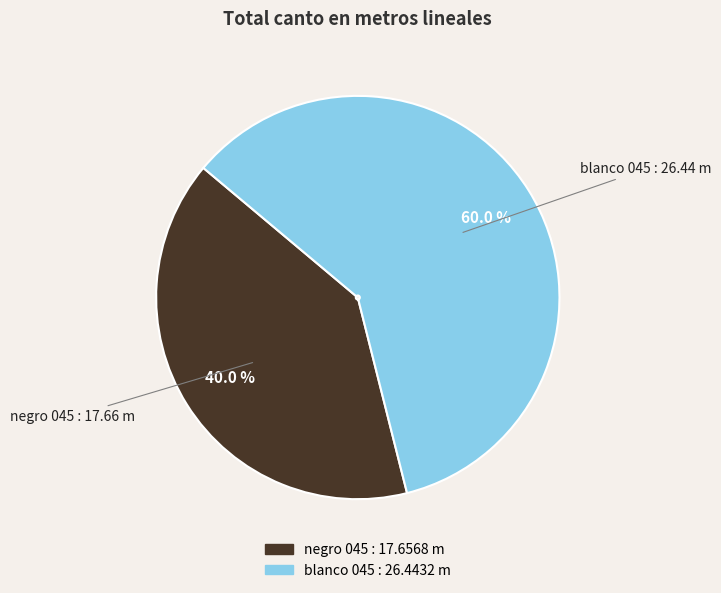

How much of the chart is everything except blanco 045?

40.0%